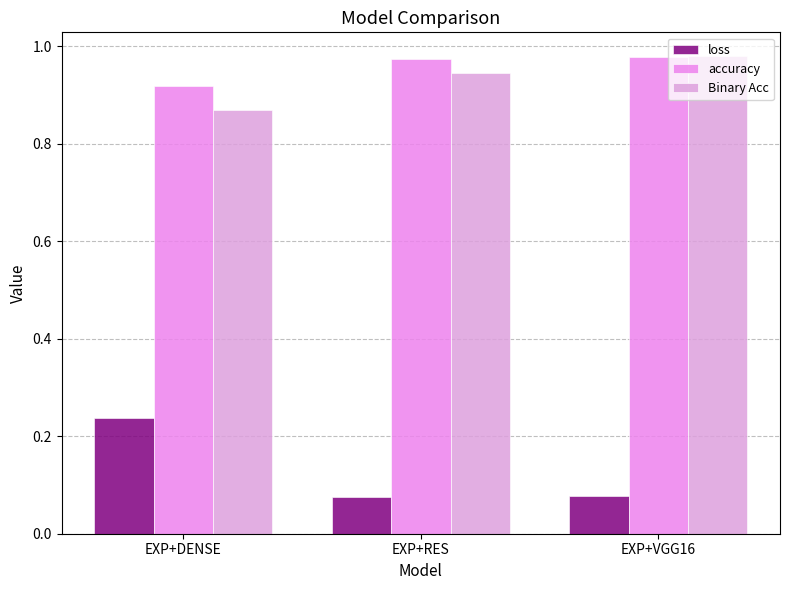

Are the bars horizontal?

No